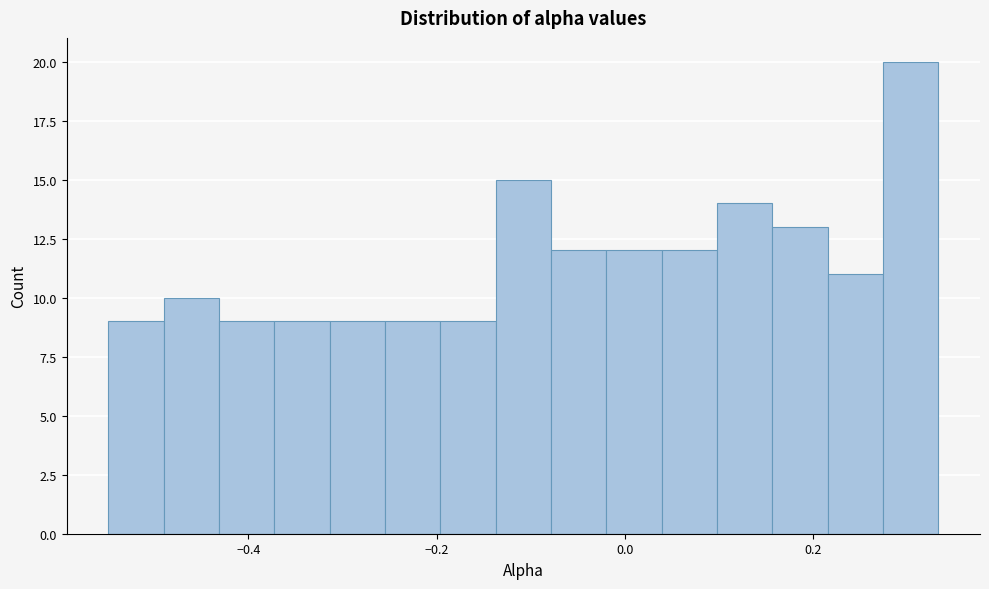

Around what value on the x-axis is the tallest bar? Give the approximate position of its centre, as read against the axis.

0.30